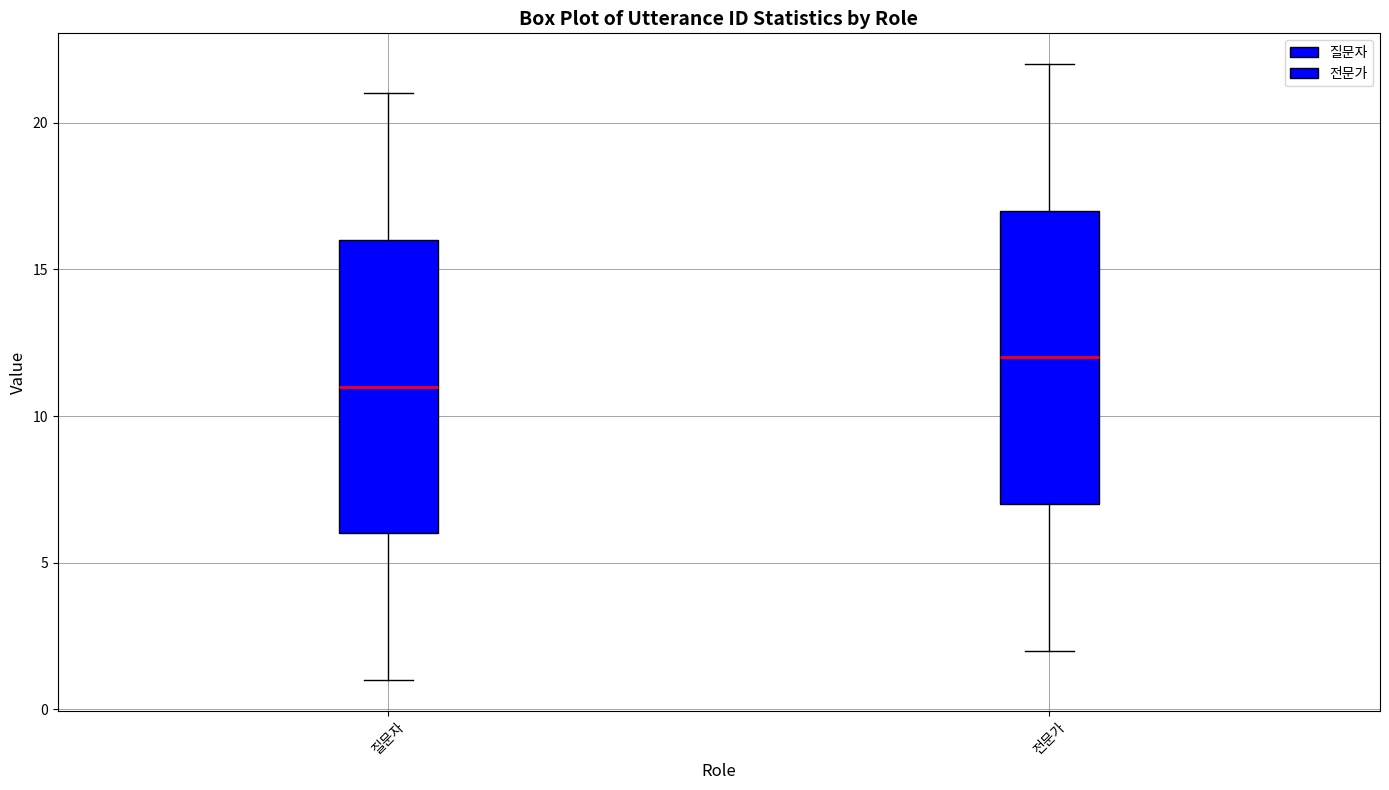

Which box's median line is the lowest?

질문자